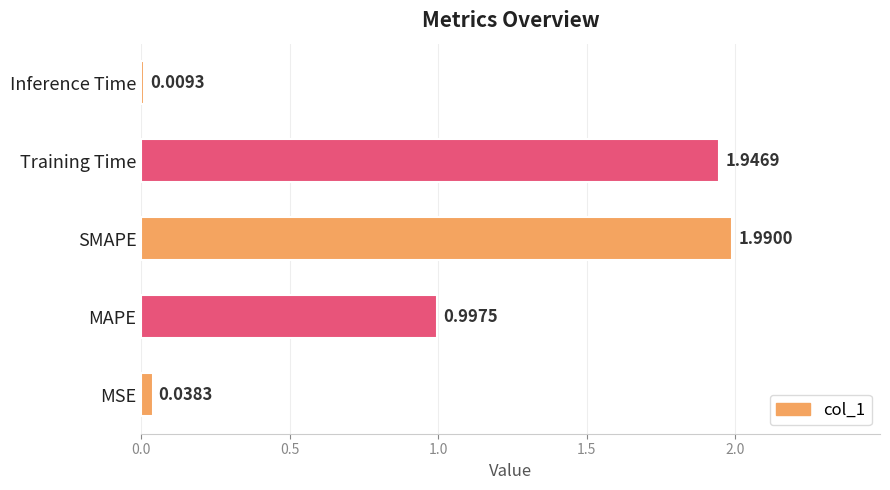

Rank the categories by value from highest to lowest.

SMAPE, Training Time, MAPE, MSE, Inference Time